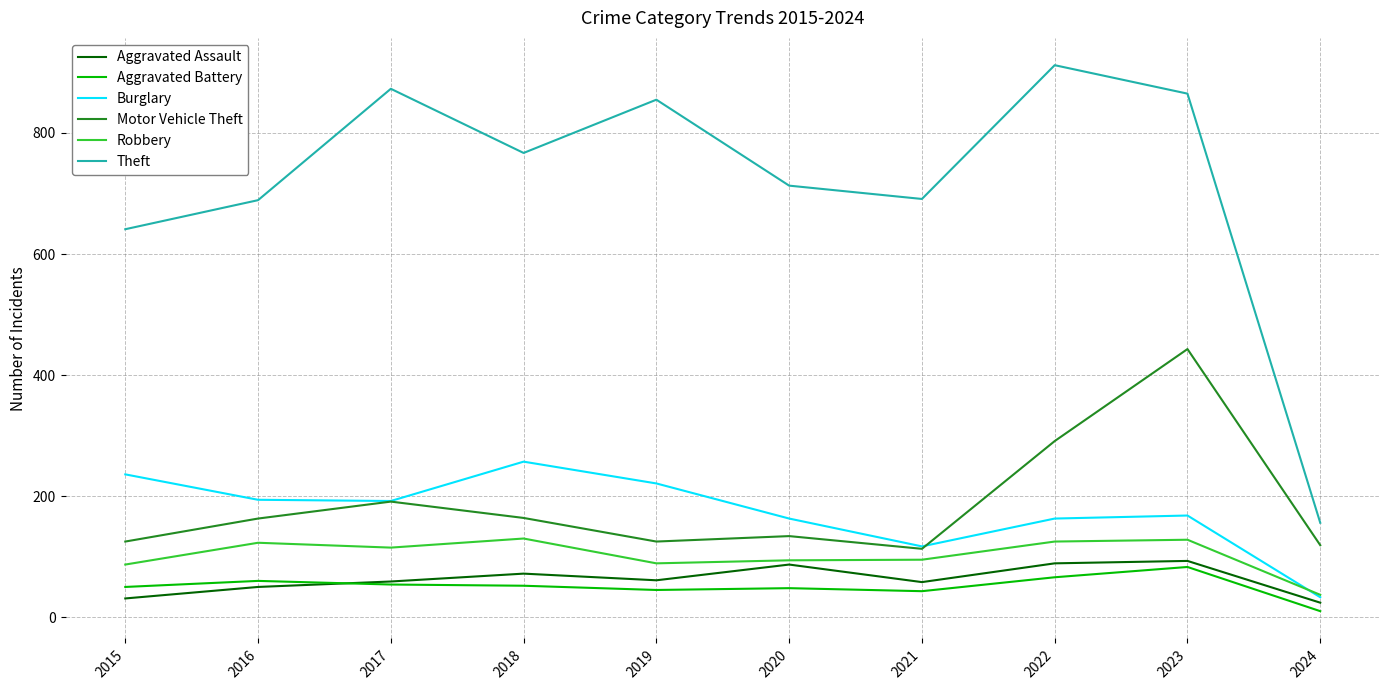

What is the total value across all series at 2017?

1484